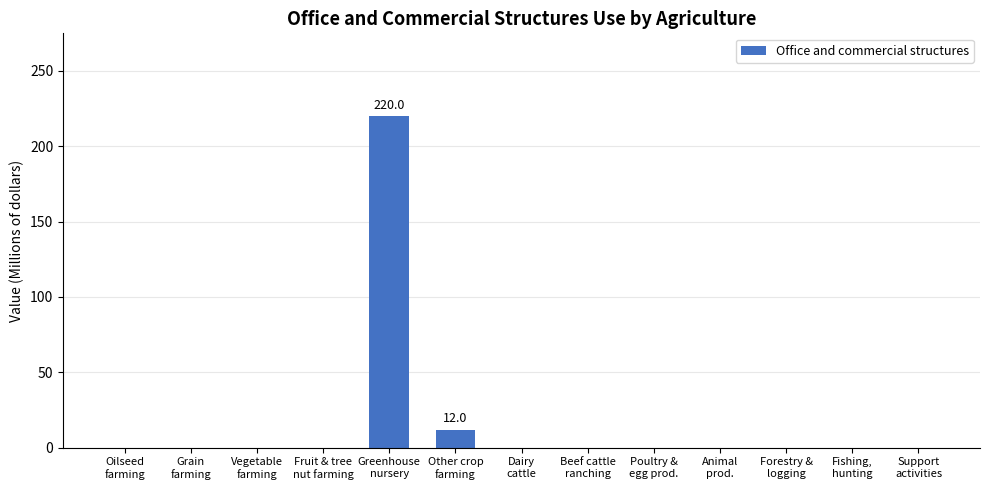

What is the sum of all values?

232